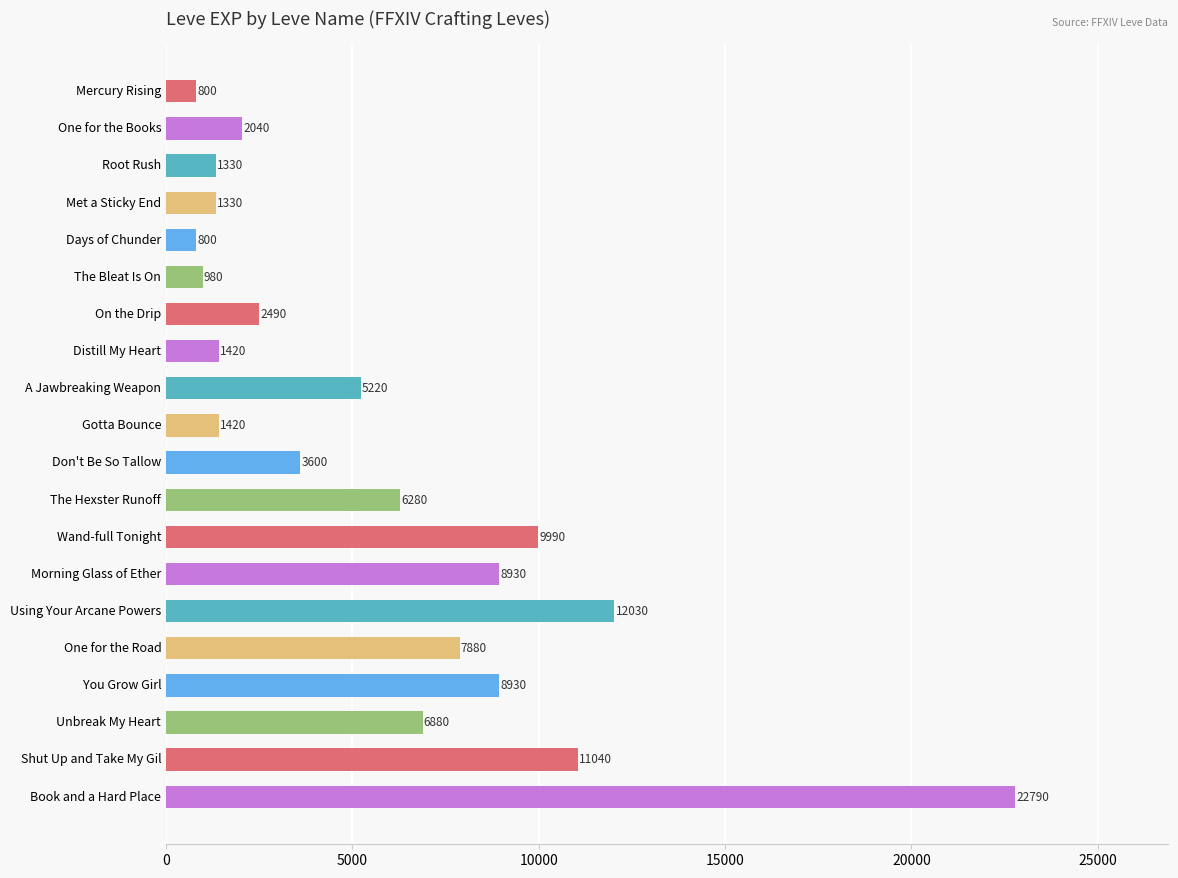

What value does the data have at Root Rush, to the nearest 100?

1300